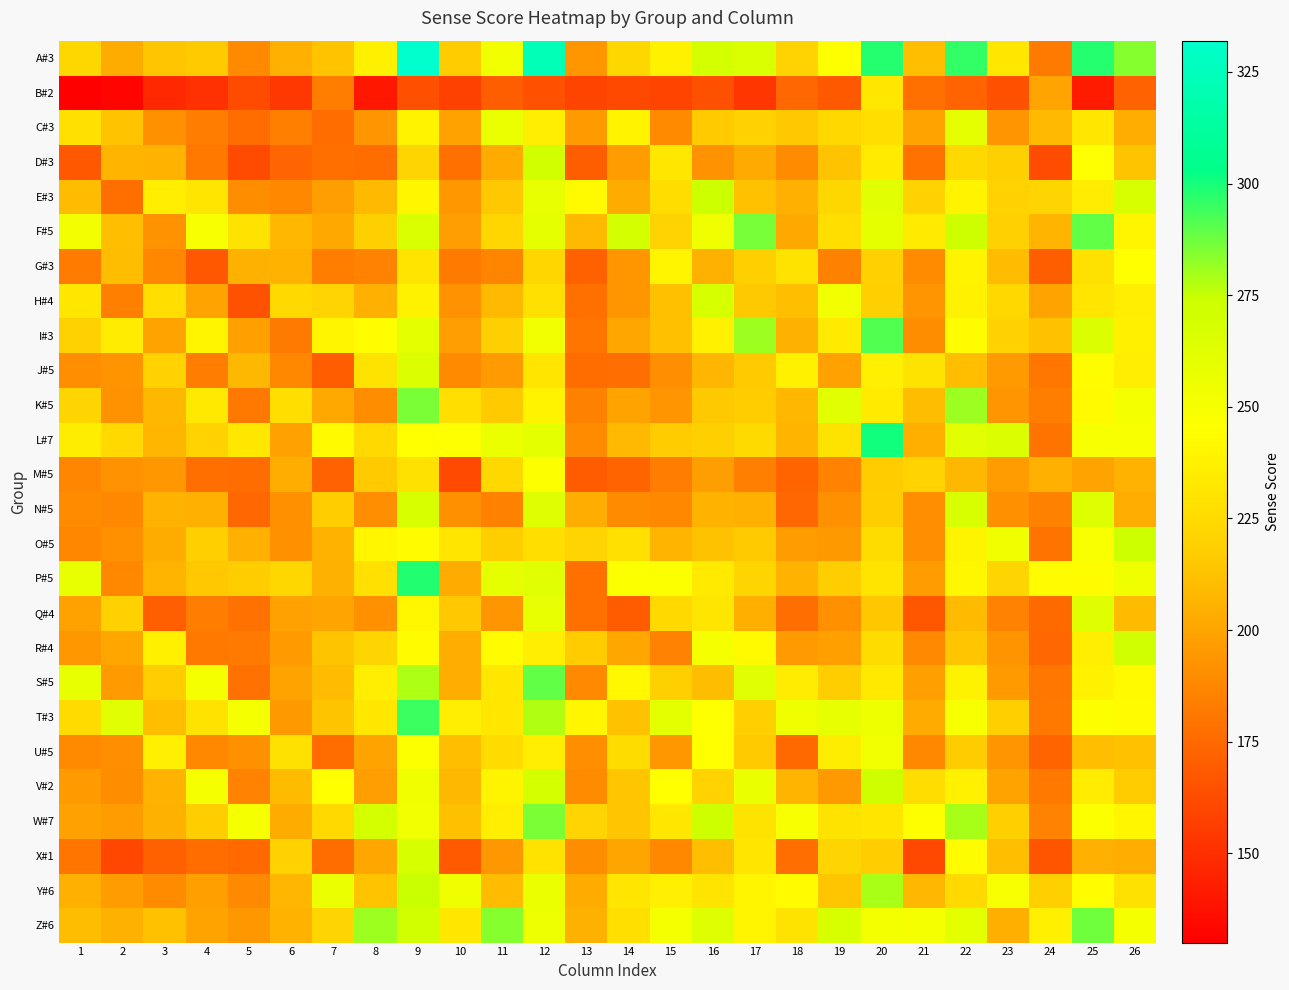

Reading left to right, what are all the values shown in this chart?

A#3: 1=223.0	2=203.0	3=214.0	4=216.0	5=189.0	6=205.0	7=213.0	8=237.0	9=332.0	10=217.0	11=253.0	12=323.0	13=194.0	14=223.0	15=238.0	16=270.0	17=266.0	18=221.0	19=245.0	20=298.0	21=211.0	22=296.0	23=232.0	24=182.0	25=298.0	26=284.0
B#2: 1=130.0	2=132.0	3=147.0	4=151.0	5=162.0	6=154.0	7=184.0	8=140.0	9=164.0	10=158.0	11=170.0	12=165.0	13=159.0	14=161.0	15=159.0	16=164.0	17=153.0	18=174.0	19=168.0	20=232.0	21=178.0	22=173.0	23=165.0	24=200.0	25=142.0	26=172.0
C#3: 1=228.0	2=213.2	3=191.3	4=183.4	5=176.4	6=184.3	7=176.0	8=193.5	9=238.5	10=198.7	11=256.0	12=236.4	13=195.6	14=239.0	15=189.1	16=215.8	17=220.6	18=214.9	19=223.7	20=227.2	21=199.6	22=260.0	23=193.9	24=209.2	25=232.0	26=204.0
D#3: 1=167.6	2=207.3	3=206.1	4=181.7	5=162.2	6=173.4	7=177.5	8=176.3	9=222.2	10=177.9	11=202.8	12=271.0	13=170.1	14=197.0	15=232.2	16=192.0	17=202.4	18=189.9	19=213.1	20=233.4	21=178.8	22=223.9	23=219.3	24=162.6	25=245.8	26=213.5
E#3: 1=210.0	2=177.7	3=236.3	4=230.8	5=190.2	6=188.3	7=197.1	8=209.1	9=240.5	10=194.8	11=215.1	12=258.5	13=242.8	14=203.1	15=226.6	16=273.7	17=212.3	18=204.9	19=222.9	20=262.2	21=220.2	22=238.6	23=220.2	24=221.6	25=234.9	26=267.7
F#5: 1=251.9	2=211.2	3=192.2	4=249.5	5=229.6	6=207.8	7=201.9	8=218.9	9=266.0	10=197.1	11=222.3	12=260.2	13=209.2	14=269.4	15=220.9	16=253.9	17=285.9	18=201.5	19=227.2	20=260.2	21=233.5	22=272.8	23=219.9	24=207.3	25=289.3	26=240.3
G#3: 1=183.0	2=210.5	3=188.1	4=167.9	5=205.4	6=206.2	7=183.9	8=185.6	9=230.3	10=182.6	11=186.4	12=222.7	13=171.7	14=194.0	15=240.4	16=205.4	17=218.9	18=229.4	19=185.2	20=219.7	21=189.4	22=238.7	23=210.0	24=170.0	25=229.0	26=245.5
H#4: 1=232.2	2=184.5	3=227.3	4=199.6	5=165.3	6=224.2	7=221.5	8=205.0	9=238.4	10=192.1	11=209.0	12=228.2	13=177.8	14=194.3	15=211.7	16=268.3	17=215.2	18=211.2	19=253.1	20=219.3	21=193.4	22=238.0	23=223.7	24=199.6	25=231.3	26=235.7
I#3: 1=219.7	2=235.2	3=199.5	4=240.4	5=197.7	6=181.7	7=239.9	8=244.6	9=260.6	10=197.2	11=219.3	12=253.1	13=179.8	14=201.0	15=211.8	16=238.0	17=280.8	18=205.7	19=233.8	20=291.6	21=190.2	22=243.7	23=220.7	24=212.2	25=264.8	26=237.1
J#5: 1=190.8	2=192.5	3=220.0	4=183.5	5=208.4	6=187.8	7=169.7	8=229.9	9=264.7	10=189.1	11=196.0	12=230.8	13=176.2	14=177.0	15=190.4	16=207.6	17=216.2	18=237.6	19=198.5	20=236.8	21=229.5	22=210.6	23=195.5	24=180.5	25=244.1	26=236.4
K#5: 1=221.8	2=192.3	3=208.2	4=233.2	5=181.4	6=227.3	7=201.9	8=190.1	9=285.8	10=227.3	11=215.9	12=238.6	13=185.1	14=199.1	15=193.7	16=215.5	17=217.3	18=207.8	19=261.7	20=233.6	21=210.5	22=280.8	23=193.2	24=183.7	25=243.1	26=251.3
L#7: 1=235.4	2=223.9	3=207.7	4=220.1	5=232.5	6=198.6	7=243.0	8=223.9	9=245.4	10=245.9	11=256.4	12=260.7	13=189.6	14=208.7	15=216.8	16=219.2	17=224.9	18=207.2	19=230.1	20=300.8	21=204.4	22=262.1	23=265.0	24=179.5	25=248.8	26=249.2
M#5: 1=187.1	2=192.0	3=194.8	4=177.4	5=176.1	6=204.1	7=172.1	8=216.3	9=228.9	10=161.9	11=223.6	12=246.4	13=169.2	14=172.9	15=183.4	16=197.2	17=184.7	18=172.9	19=185.9	20=217.1	21=220.4	22=208.2	23=196.8	24=205.0	25=199.7	26=205.8
N#5: 1=189.9	2=187.8	3=206.1	4=205.2	5=174.6	6=191.6	7=217.6	8=190.7	9=267.4	10=191.2	11=185.2	12=264.4	13=203.5	14=189.9	15=187.8	16=206.1	17=205.2	18=174.6	19=191.6	20=217.6	21=190.7	22=267.4	23=191.2	24=185.2	25=264.4	26=203.5
O#5: 1=187.5	2=191.5	3=203.2	4=218.5	5=204.6	6=191.5	7=205.9	8=240.5	9=244.1	10=230.7	11=218.1	12=227.1	13=221.2	14=228.0	15=207.3	16=212.7	17=215.8	18=196.5	19=195.1	20=226.2	21=190.6	22=239.7	23=253.6	24=179.4	25=247.7	26=272.9
P#5: 1=258.5	2=188.0	3=206.9	4=215.0	5=217.3	6=223.0	7=205.5	8=228.2	9=298.3	10=202.7	11=260.0	12=262.8	13=178.0	14=246.7	15=247.2	16=233.4	17=222.1	18=206.0	19=218.3	20=230.6	21=197.0	22=241.0	23=222.1	24=243.4	25=243.9	26=254.3
Q#4: 1=198.9	2=219.8	3=170.5	4=183.4	5=178.4	6=198.5	7=200.1	8=191.3	9=241.1	10=215.2	11=193.9	12=258.6	13=178.0	14=169.2	15=223.9	16=231.5	17=204.3	18=177.1	19=191.8	20=214.7	21=167.1	22=209.3	23=185.9	24=175.1	25=263.2	26=209.3
R#4: 1=194.3	2=201.4	3=237.2	4=181.1	5=182.0	6=195.7	7=213.3	8=222.2	9=244.2	10=204.1	11=243.4	12=235.9	13=216.4	14=201.0	15=185.5	16=250.9	17=242.9	18=196.1	19=197.9	20=226.1	21=188.6	22=214.2	23=193.0	24=174.5	25=236.3	26=272.1
S#5: 1=258.4	2=195.5	3=217.4	4=250.9	5=178.3	6=199.3	7=210.0	8=236.0	9=278.4	10=203.9	11=231.8	12=289.1	13=188.5	14=241.6	15=218.8	16=210.4	17=262.6	18=235.1	19=217.9	20=233.2	21=197.9	22=238.4	23=196.0	24=180.2	25=237.9	26=242.5
T#3: 1=225.1	2=261.8	3=210.9	4=229.5	5=250.6	6=195.3	7=213.4	8=232.5	9=294.6	10=236.4	11=232.0	12=278.0	13=240.8	14=212.4	15=261.3	16=245.7	17=219.3	18=254.0	19=258.9	20=255.0	21=202.6	22=249.6	23=219.3	24=181.6	25=246.2	26=243.2
U#5: 1=189.1	2=190.8	3=236.8	4=187.8	5=191.7	6=229.0	7=176.5	8=199.5	9=247.2	10=211.2	11=225.1	12=235.9	13=190.4	14=226.0	15=194.7	16=245.5	17=216.0	18=174.8	19=235.5	20=252.4	21=188.2	22=216.4	23=193.4	24=172.6	25=211.2	26=212.1
V#2: 1=195.8	2=190.4	3=206.4	4=250.8	5=185.8	6=209.6	7=245.3	8=197.2	9=254.0	10=208.2	11=239.3	12=269.5	13=189.9	14=214.1	15=245.3	16=220.1	17=257.2	18=207.3	19=195.4	20=272.7	21=226.5	22=237.5	23=199.0	24=181.2	25=235.2	26=216.4
W#7: 1=198.4	2=196.4	3=205.6	4=218.1	5=250.8	6=203.2	7=224.4	8=269.6	9=253.2	10=211.8	11=236.4	12=285.5	13=221.5	14=213.8	15=232.5	16=273.5	17=229.7	18=248.9	19=229.7	20=231.1	21=245.1	22=279.2	23=219.1	24=185.4	25=246.5	26=240.7
X#1: 1=179.9	2=160.7	3=171.7	4=175.8	5=174.6	6=220.1	7=176.2	8=200.8	9=268.4	10=168.4	11=195.1	12=229.9	13=190.2	14=200.4	15=188.1	16=211.1	17=231.1	18=177.0	19=221.7	20=217.2	21=161.1	22=243.4	23=211.5	24=166.0	25=205.3	26=204.1
Y#6: 1=205.2	2=196.7	3=189.2	4=197.7	5=188.7	6=207.5	7=255.9	8=213.2	9=274.7	10=253.5	11=209.9	12=256.4	13=202.8	14=231.5	15=236.6	16=230.5	17=239.9	18=243.7	19=214.1	20=278.9	21=208.0	22=224.4	23=248.8	24=218.8	25=244.6	26=228.7
Z#6: 1=210.2	2=205.7	3=212.2	4=199.8	5=194.4	6=206.2	7=222.0	8=280.7	9=270.9	10=231.9	11=284.2	12=255.1	13=205.7	14=227.5	15=250.6	16=264.5	17=240.3	18=229.9	19=267.9	20=251.1	21=250.2	22=260.5	23=204.3	24=236.8	25=287.2	26=250.2